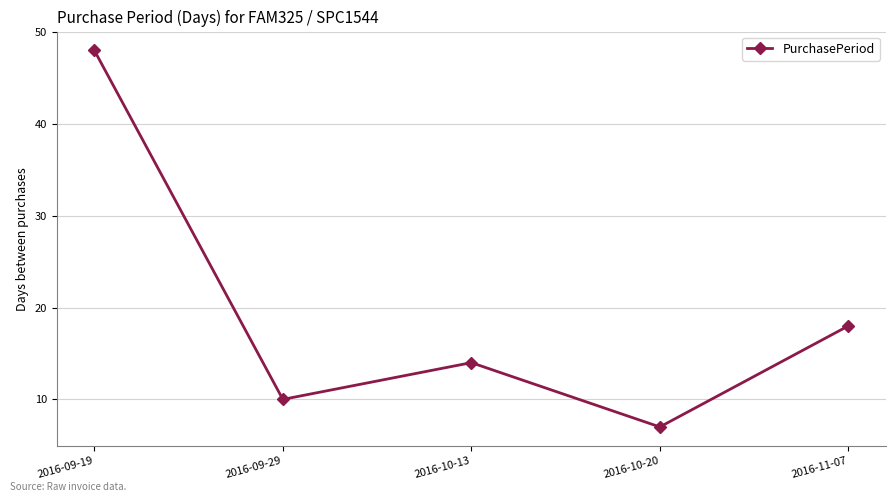

Rank the categories by value from highest to lowest.

2016-09-19, 2016-11-07, 2016-10-13, 2016-09-29, 2016-10-20